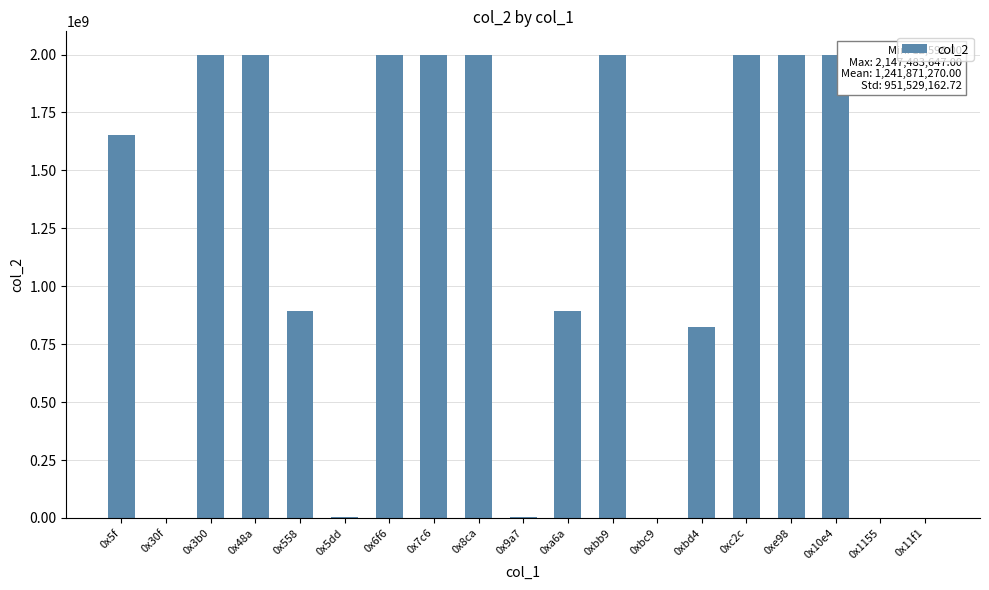

Does the chart contain stacked bars?

No